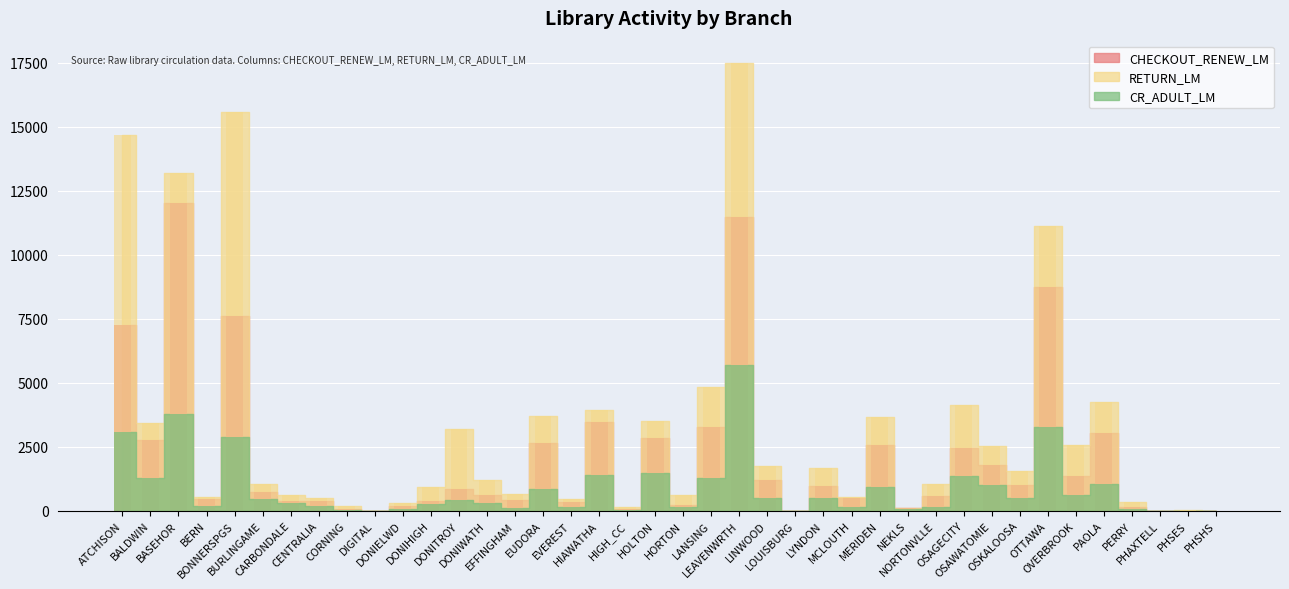

Count the number of categories in the chart.

40